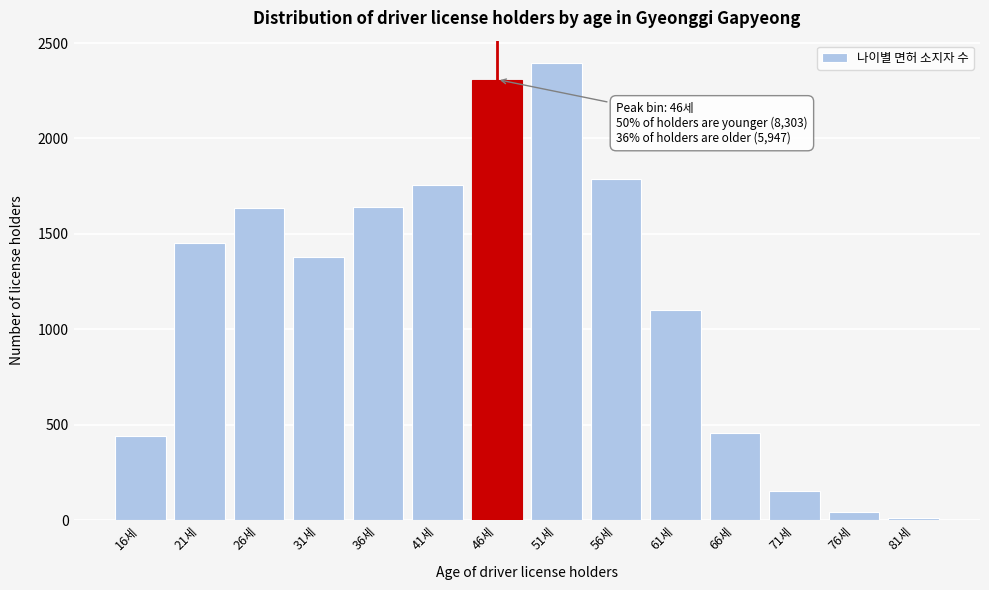

Approximately how many times larger is the value at 51세 compared to 31세?

1.7